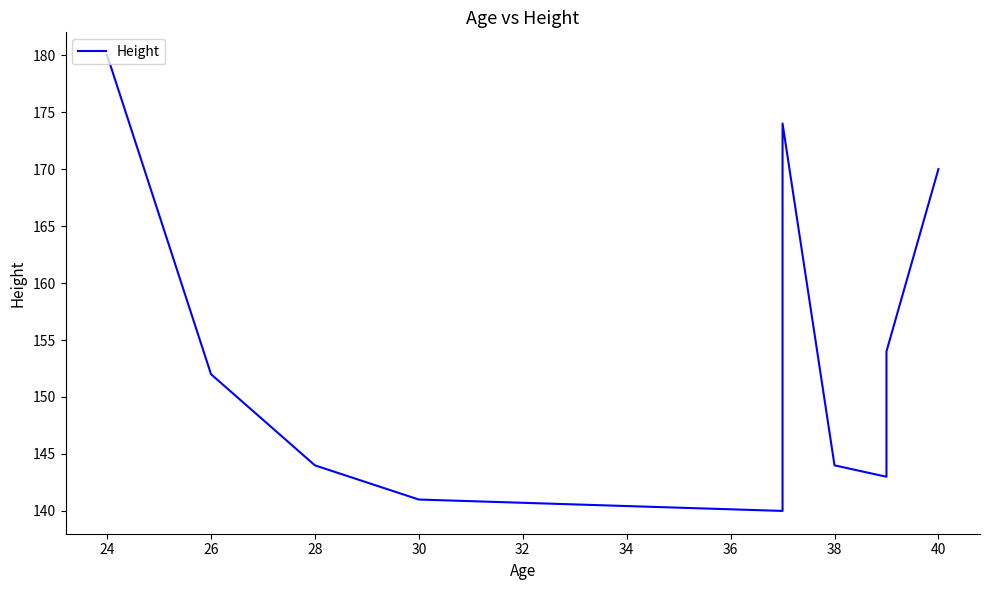

The chart shows a value of 283 at 24. True or false?

False